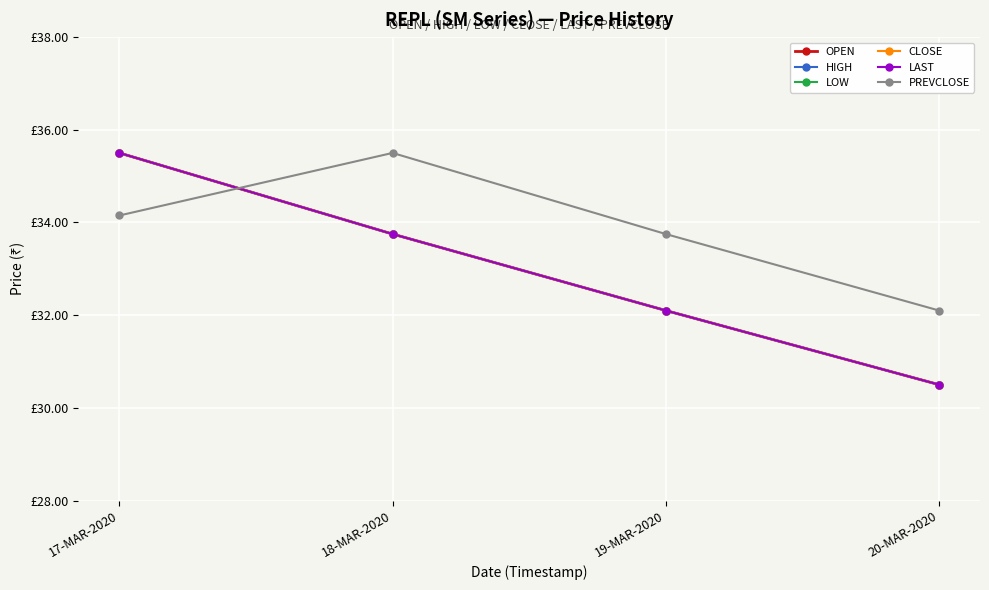

What is the total value across all series at 17-MAR-2020?

211.7